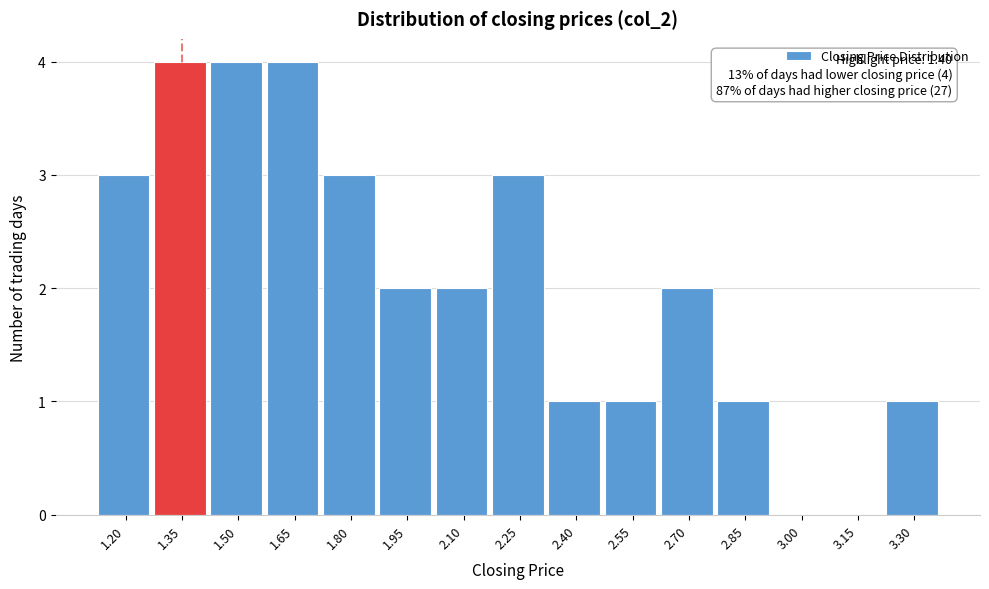

Reading left to right, list all the values displayed in this chart.

1.20=3	1.35=4	1.50=4	1.65=4	1.80=3	1.95=2	2.10=2	2.25=3	2.40=1	2.55=1	2.70=2	2.85=1	3.00=0	3.15=0	3.30=1